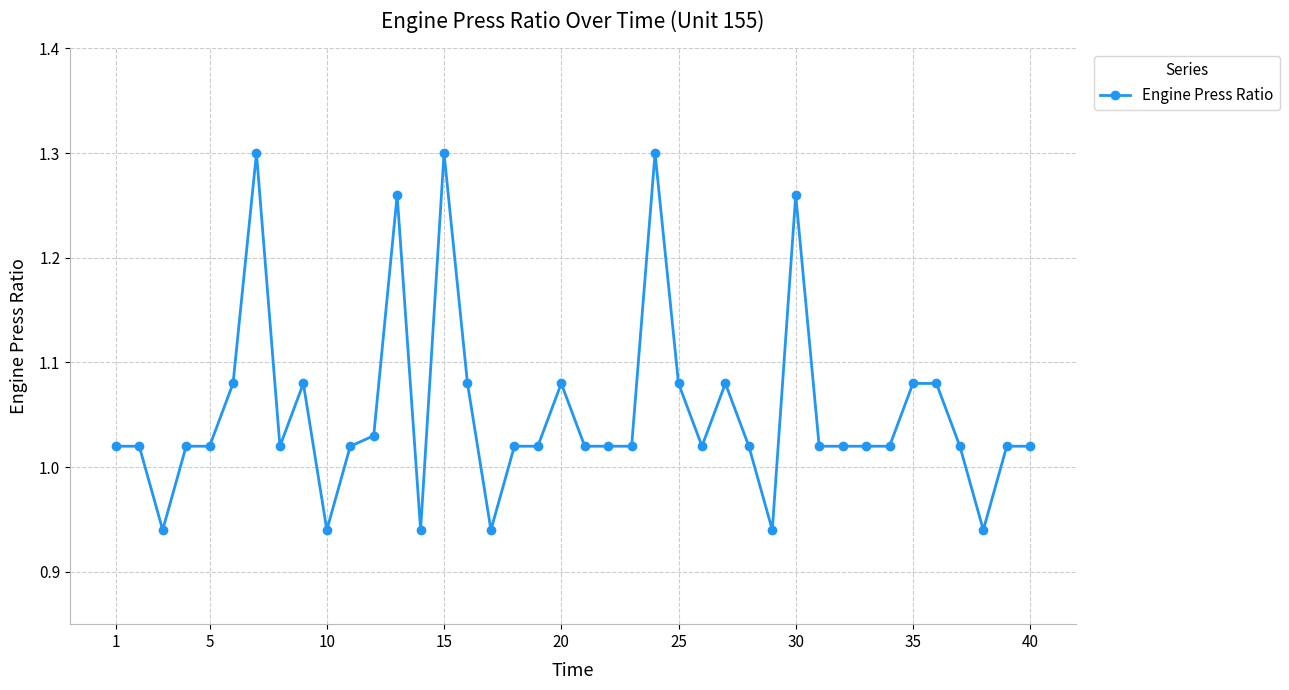

What is the difference between the maximum and minimum values?

0.4